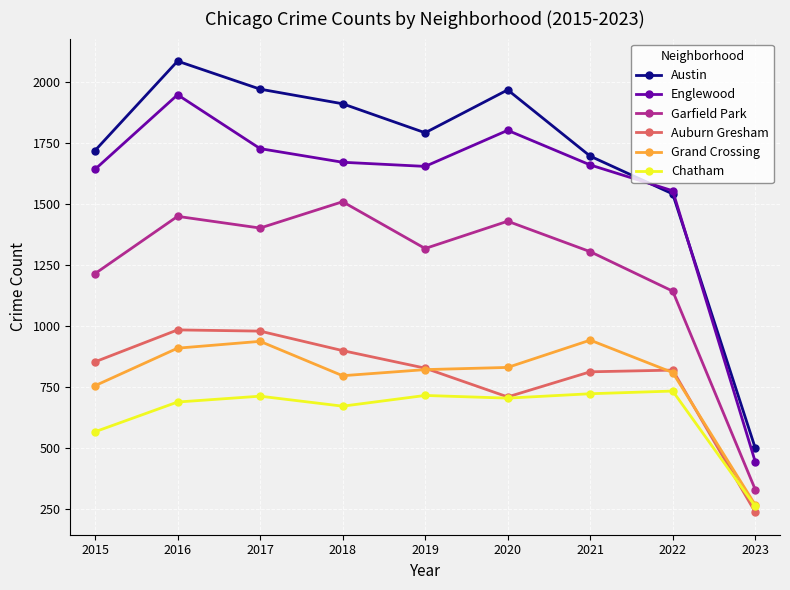

Where is the first local maximum for Englewood?

2016